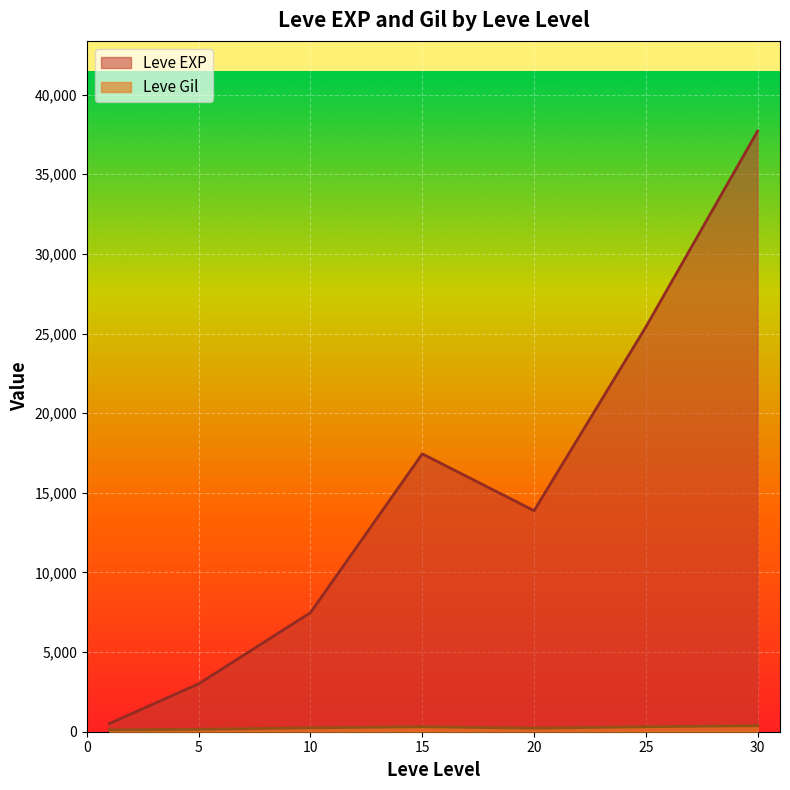

Is it true that Leve Gil equals 848 at 30?

False